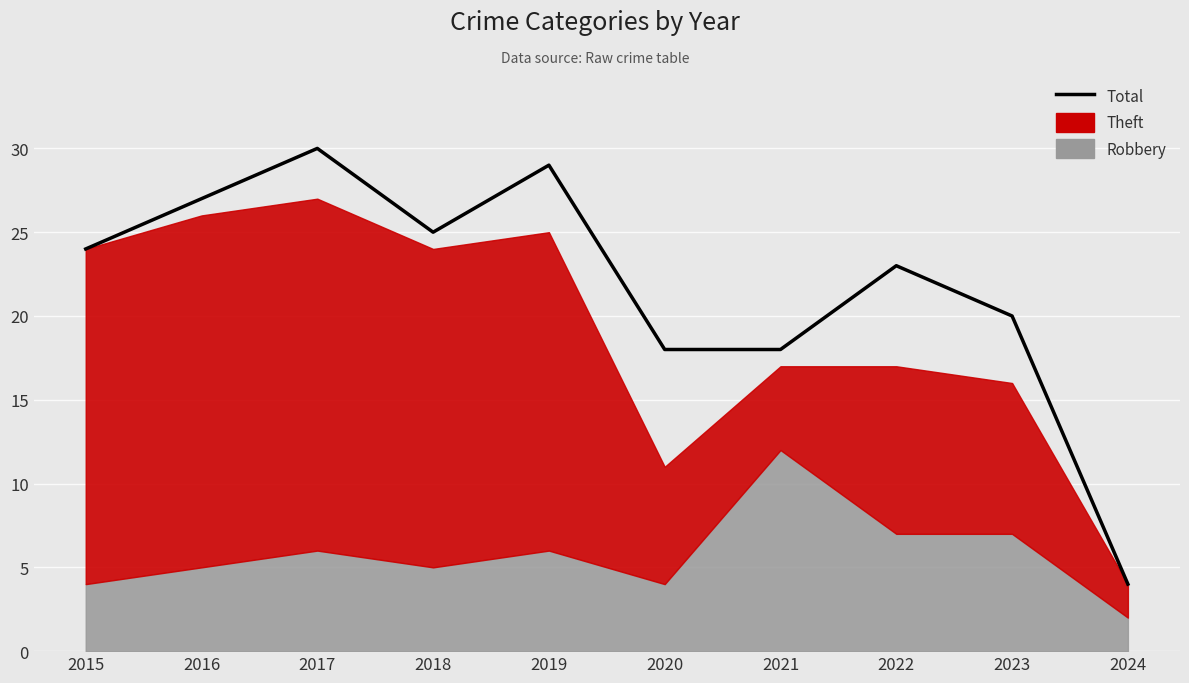

Does the chart display data point markers on the line(s)?

No